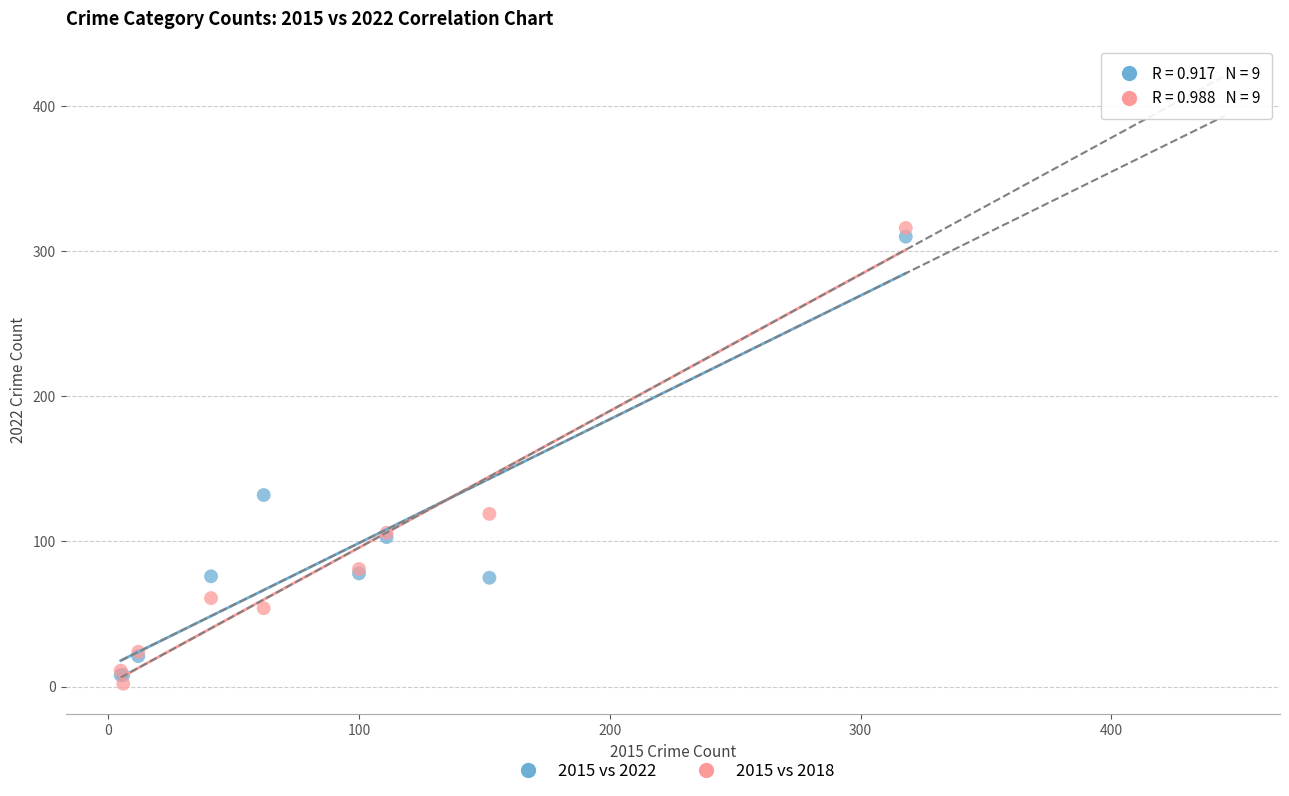

What are all the series names shown in the legend?

2015 vs 2022, 2015 vs 2018